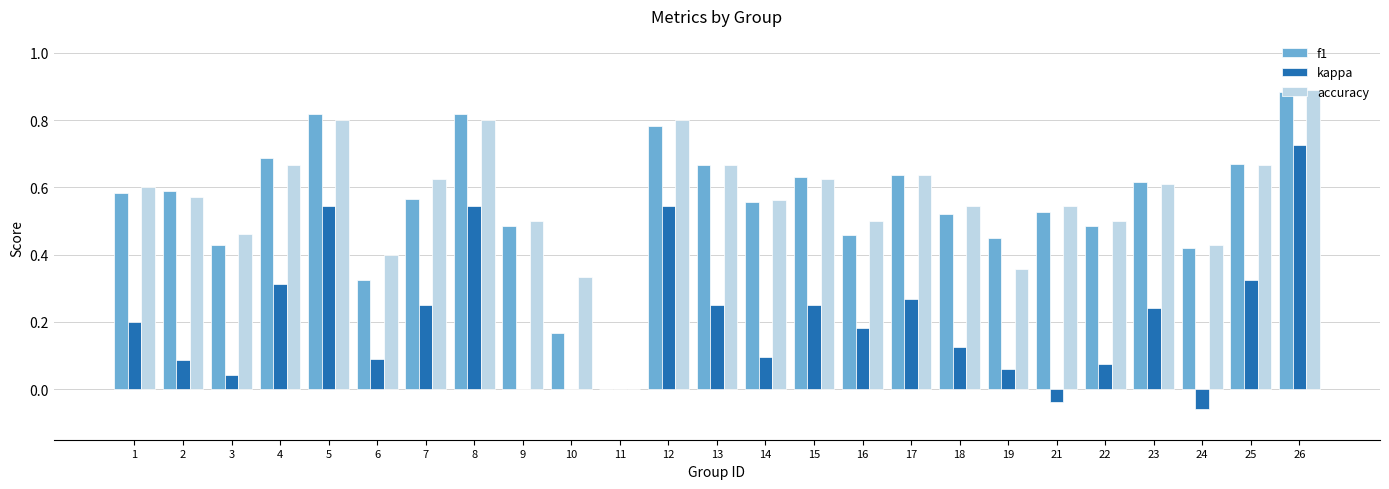

At which category is the sum across all series the highest?

26